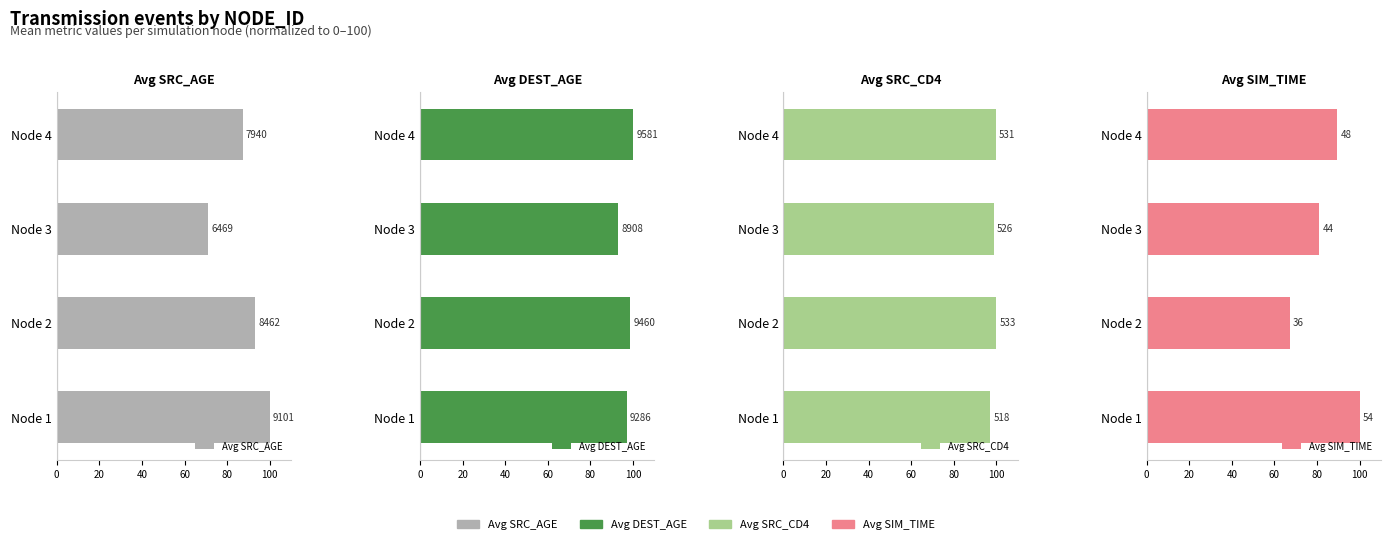

What is the greatest value displayed?

100.0